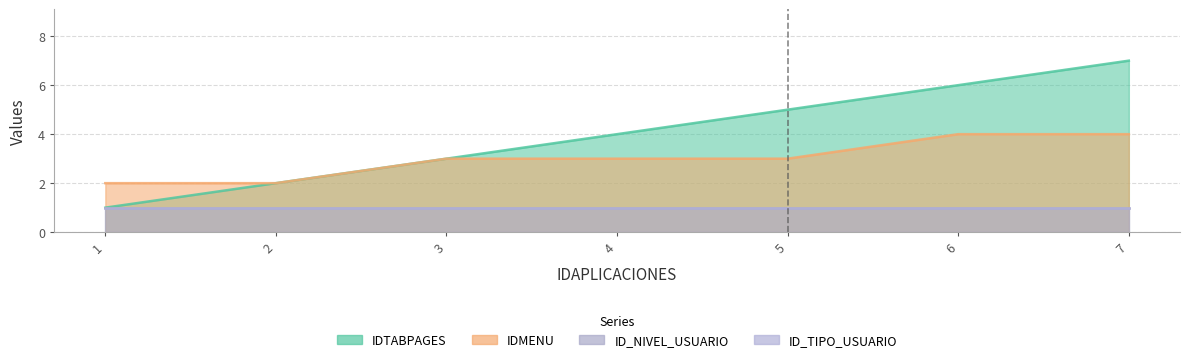

True or false: IDTABPAGES has more than 1 interior local peaks.

False